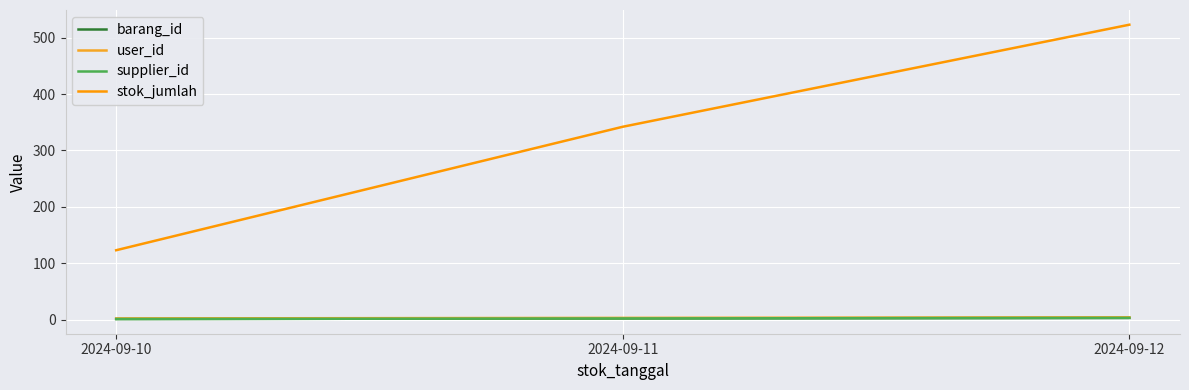

Reading left to right, what are all the values shown in this chart?

barang_id: 1	2	3
user_id: 2	3	4
supplier_id: 1	2	3
stok_jumlah: 123	342	523